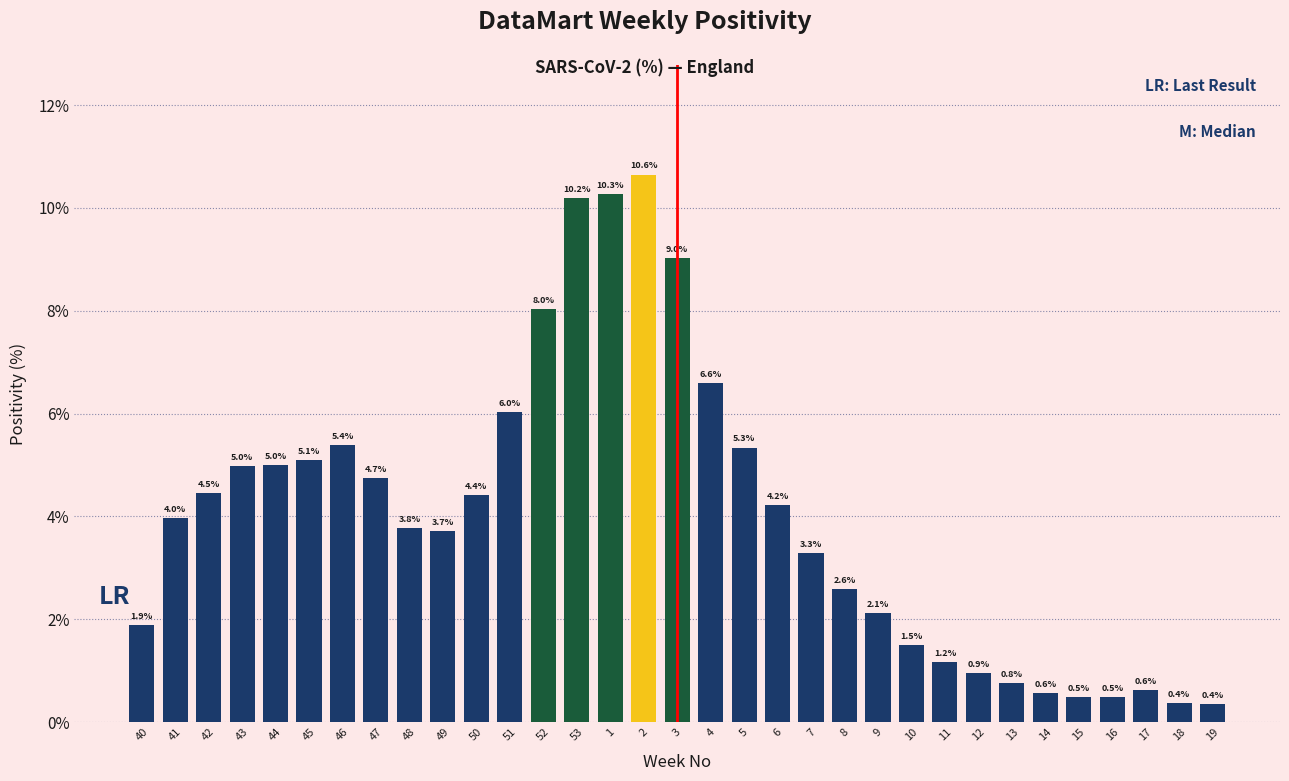

Reading left to right, transcribe all the data shown in this chart.

40=1.9	41=4.0	42=4.5	43=5.0	44=5.0	45=5.1	46=5.4	47=4.7	48=3.8	49=3.7	50=4.4	51=6.0	52=8.0	53=10.2	1=10.3	2=10.6	3=9.0	4=6.6	5=5.3	6=4.2	7=3.3	8=2.6	9=2.1	10=1.5	11=1.2	12=0.9	13=0.8	14=0.6	15=0.5	16=0.5	17=0.6	18=0.4	19=0.4